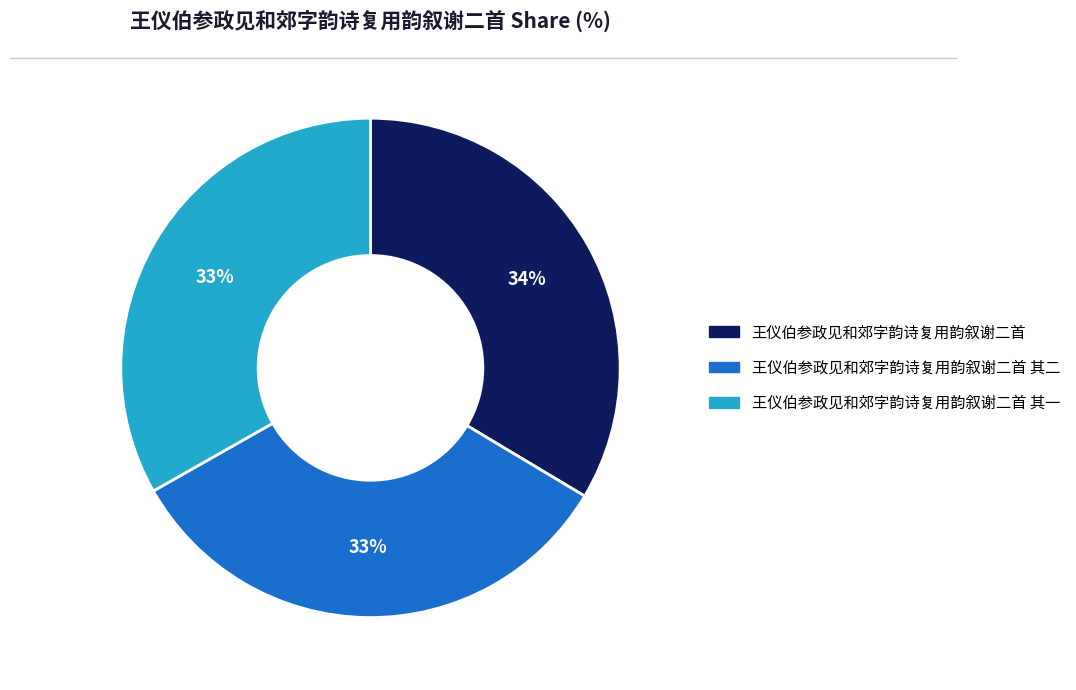

To the nearest percent, what percentage of the pie is 王仪伯参政见和郊字韵诗复用韵叙谢二首?

34%